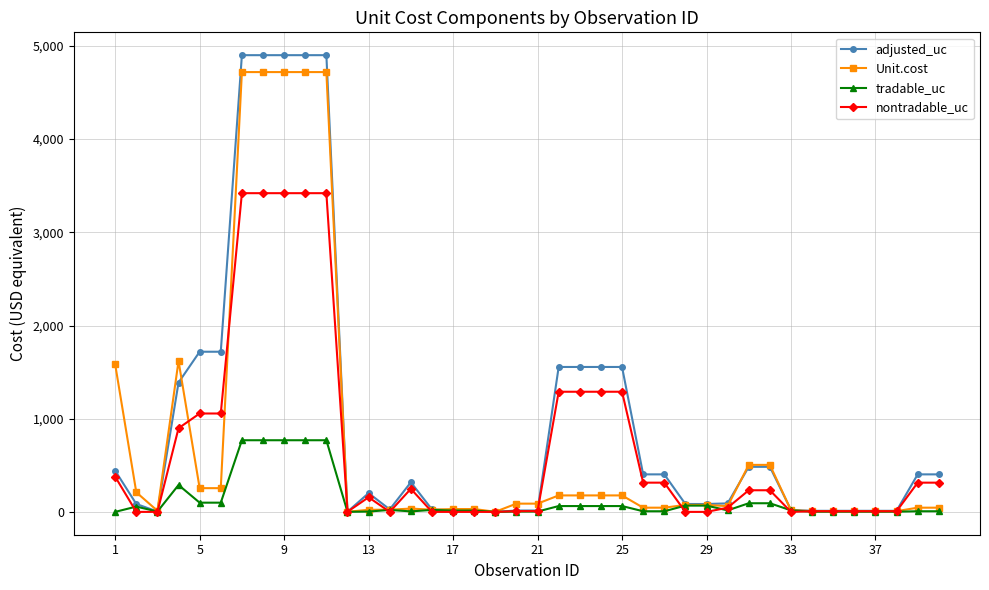

At how many categories does at least one series exceed 2213?

5